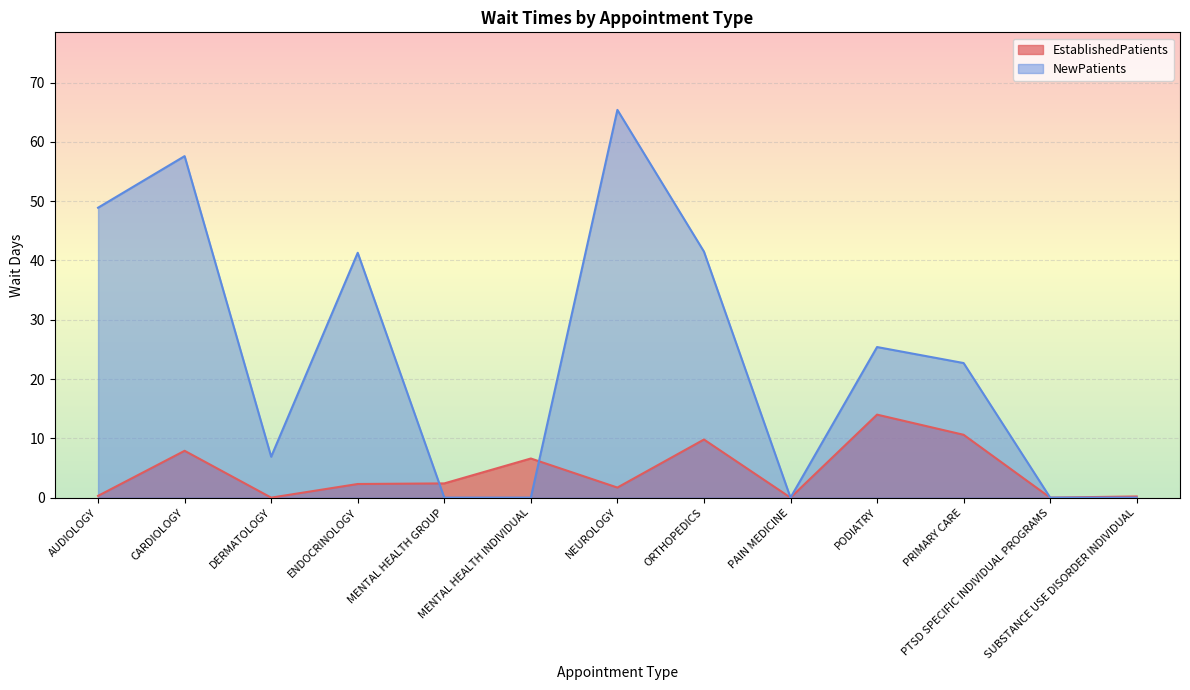

Which category has the lowest value across all series?

DERMATOLOGY